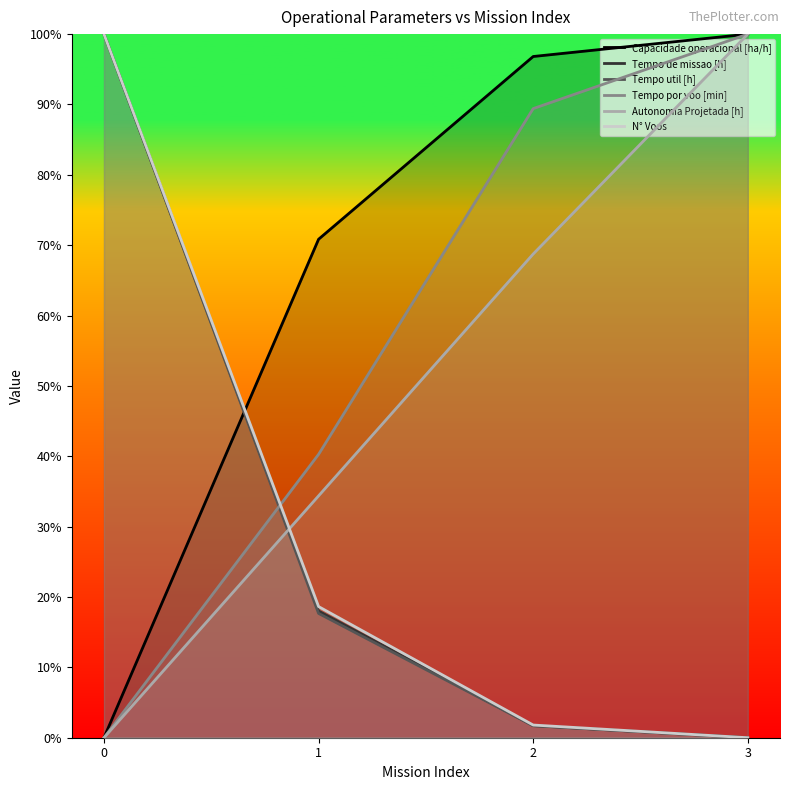

Does the chart display data point markers on the line(s)?

No